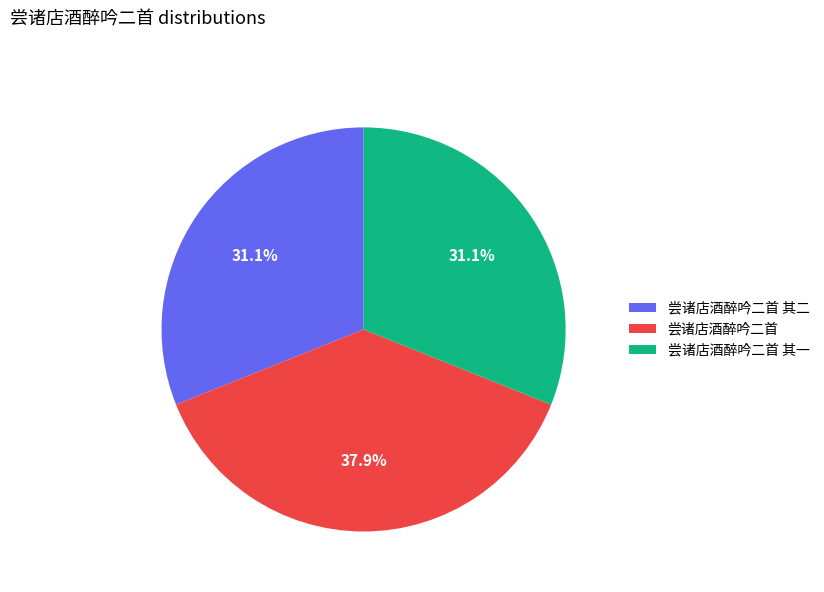

How many segments does this pie chart have?

3